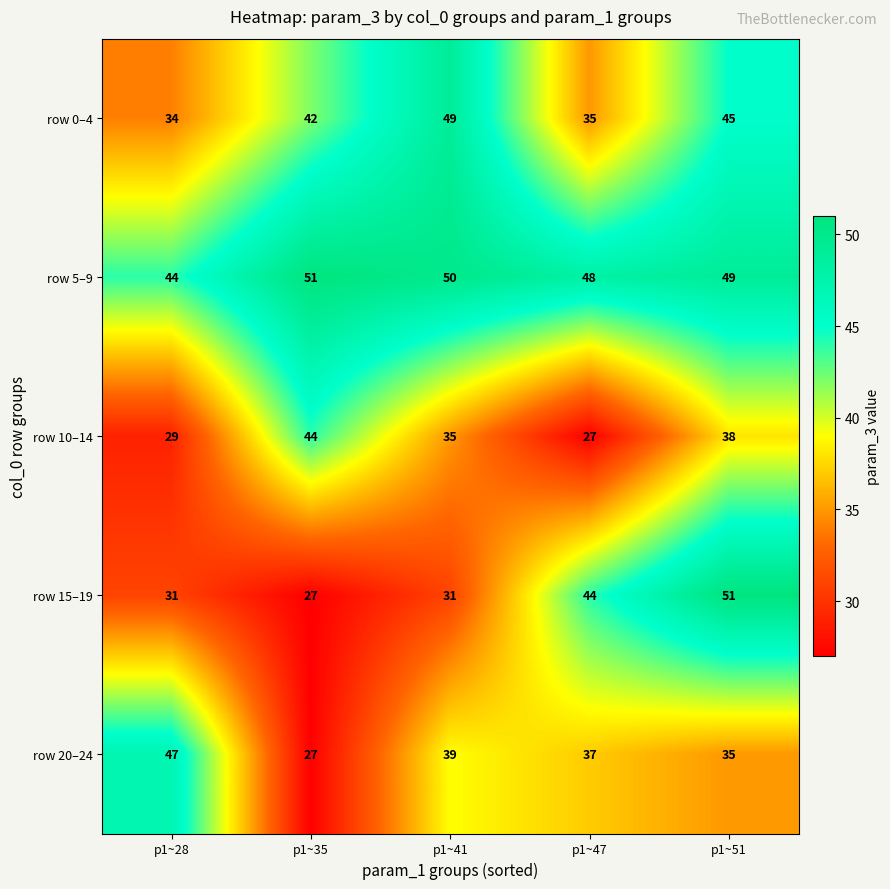

What is the maximum value shown in the chart?

51